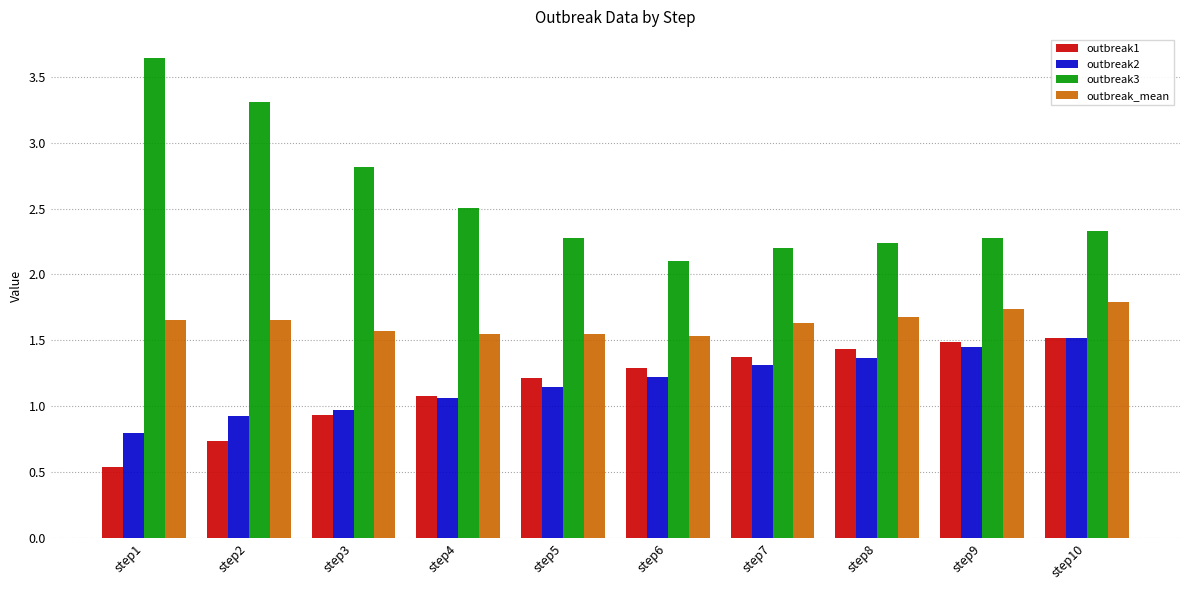

At which category is the sum across all series the highest?

step10